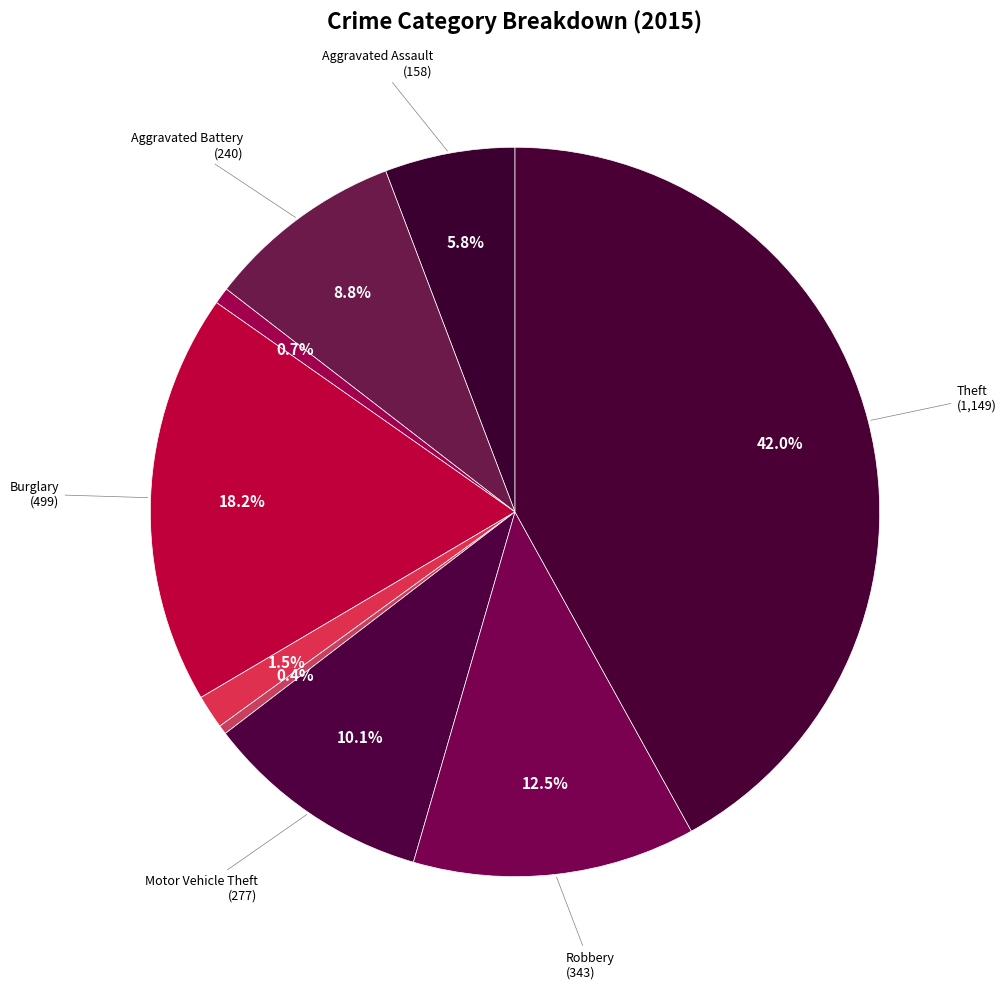

Which slice is the largest?

Theft